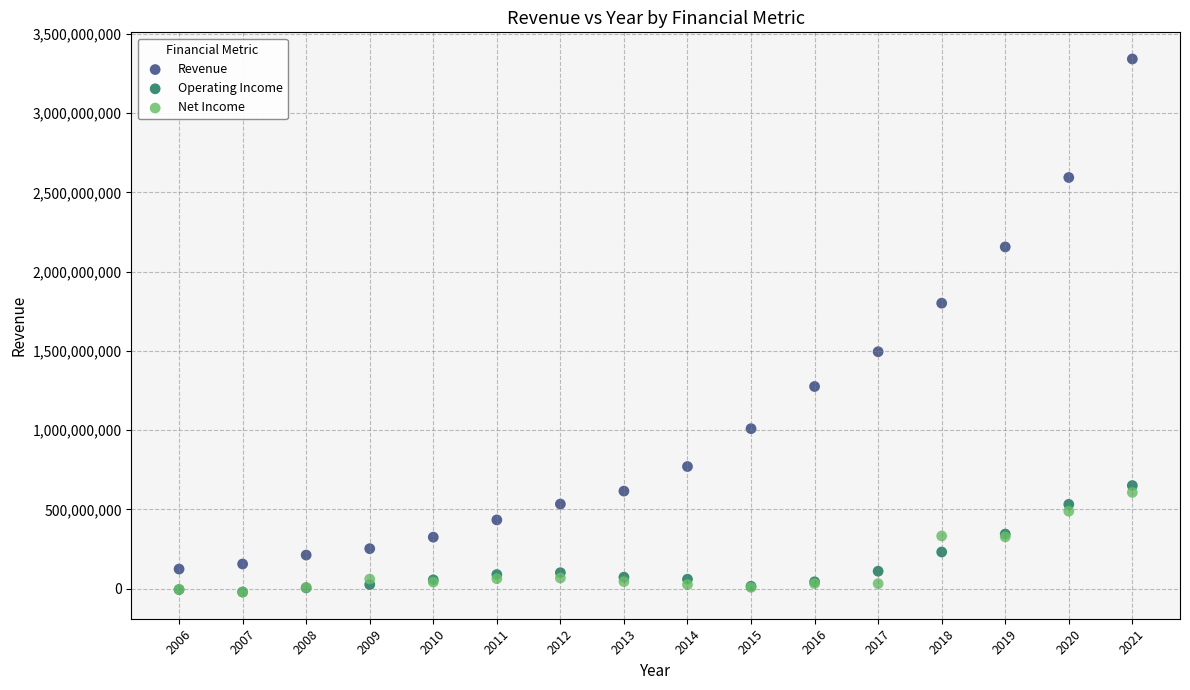

What are all the series names shown in the legend?

Revenue, Operating Income, Net Income